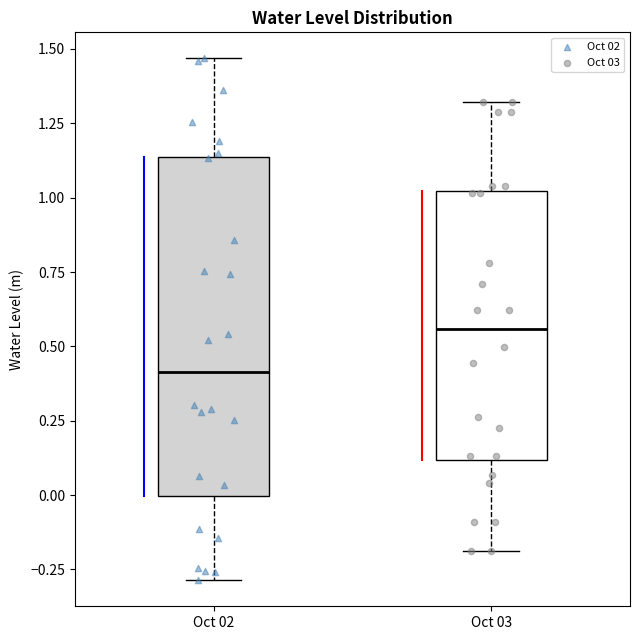

Comparing the boxes themselves (not the whiskers), which one is the tallest?

Oct 02